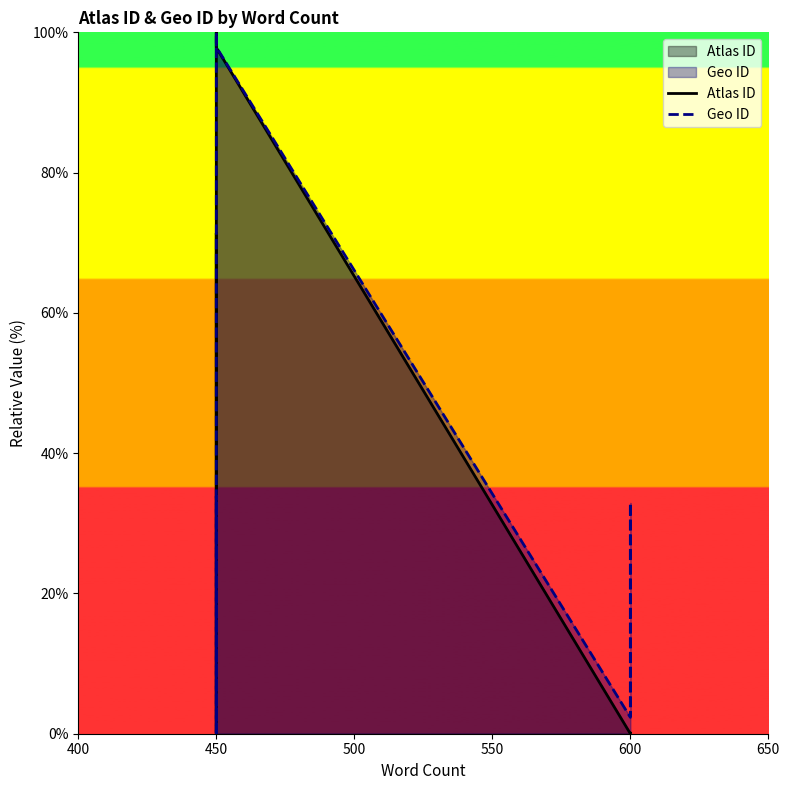

Does the chart display data point markers on the line(s)?

No